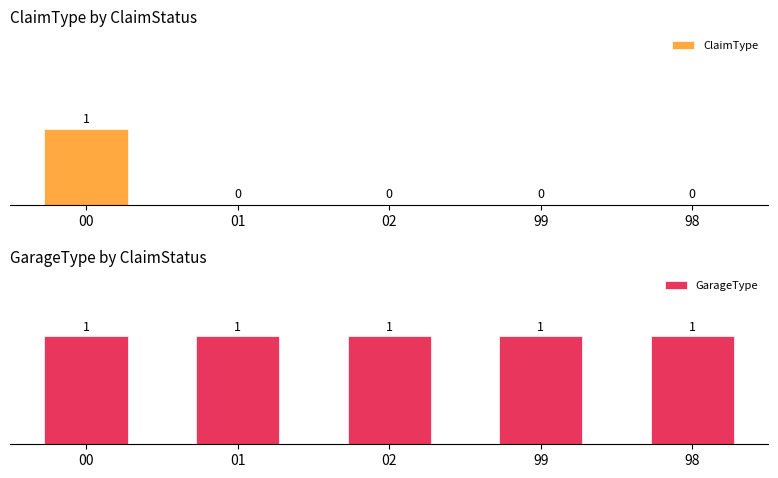

Which category has the lowest value across all series?

01